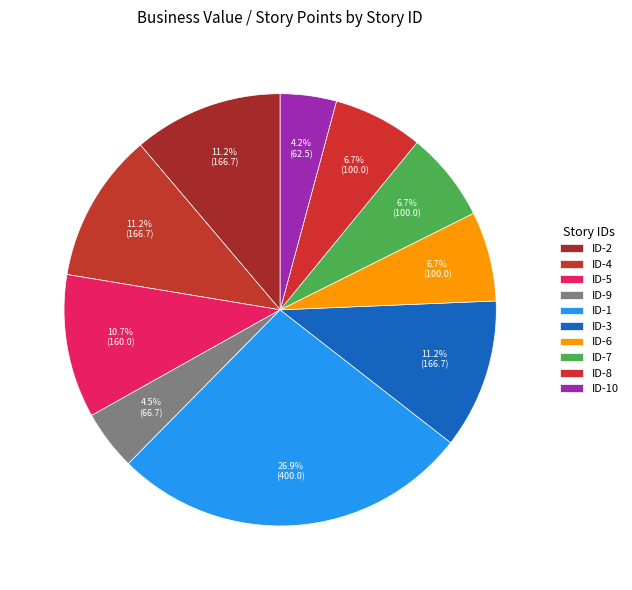

Count the number of slices in the pie.

10